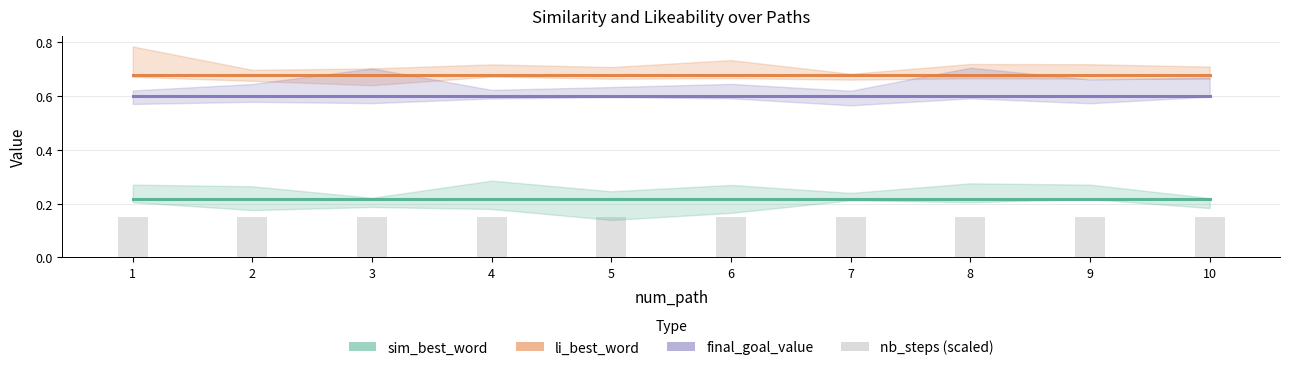

Read the li_best_word value at 8.

0.7